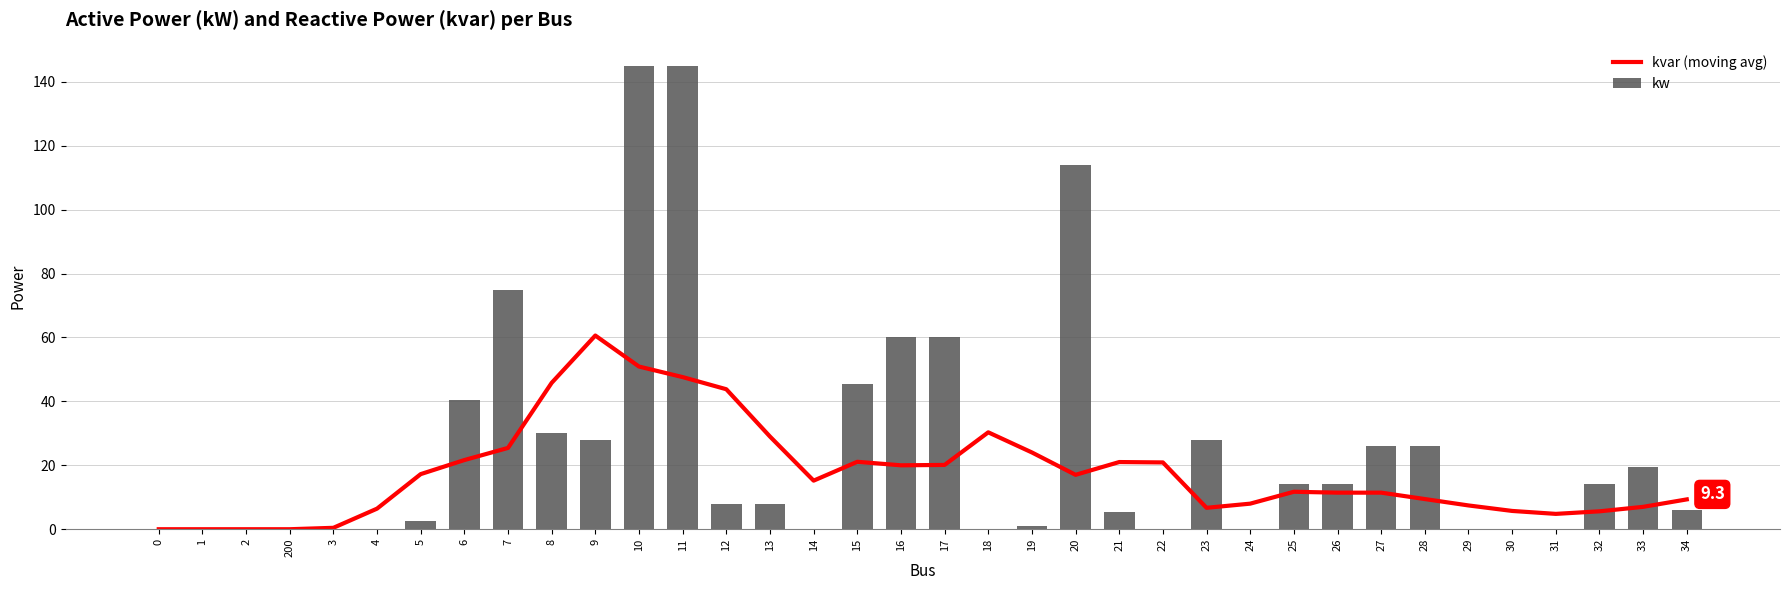

What position from the right is 11?

24